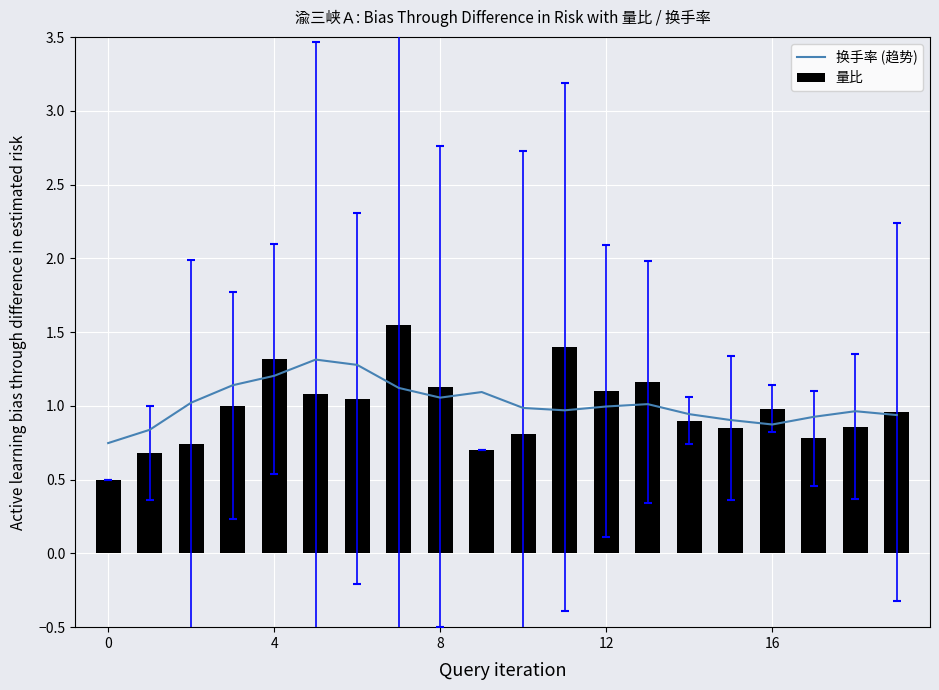

What is the value of the 换手率 (趋势) bar at the 14th from the left?

1.0